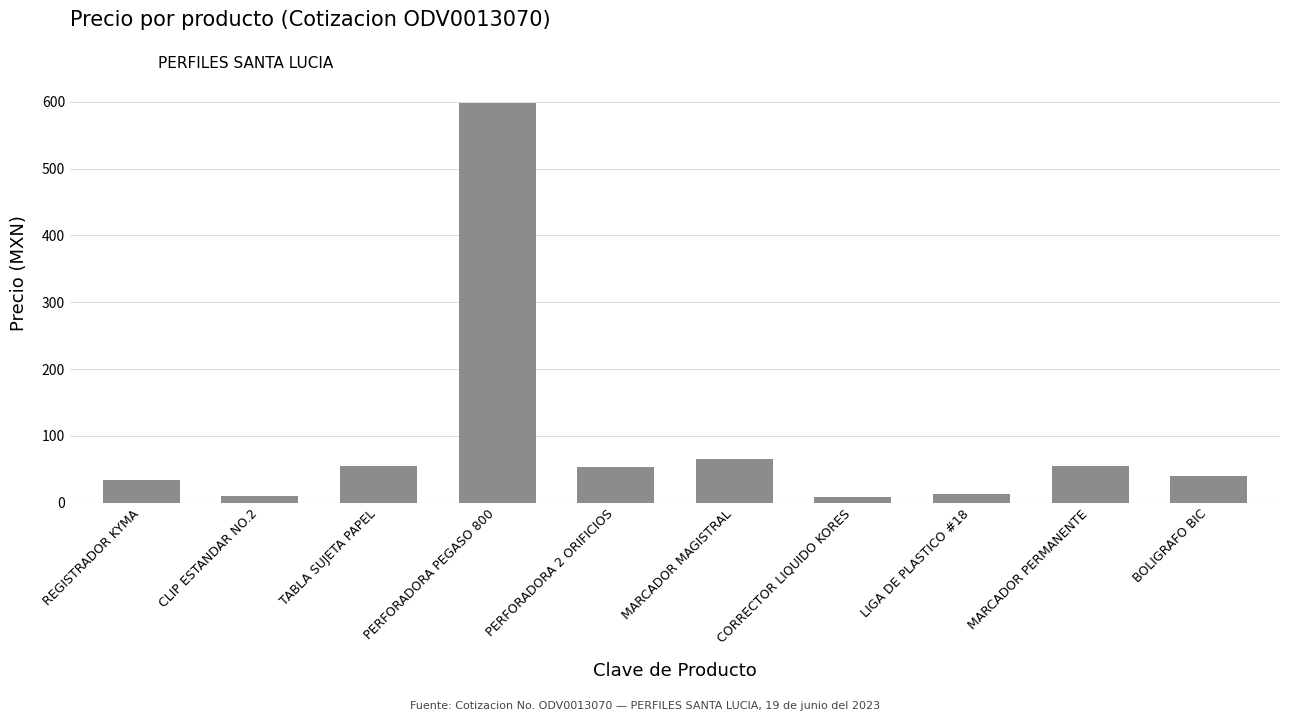

What is the difference between the second highest and second lowest values?

56.5